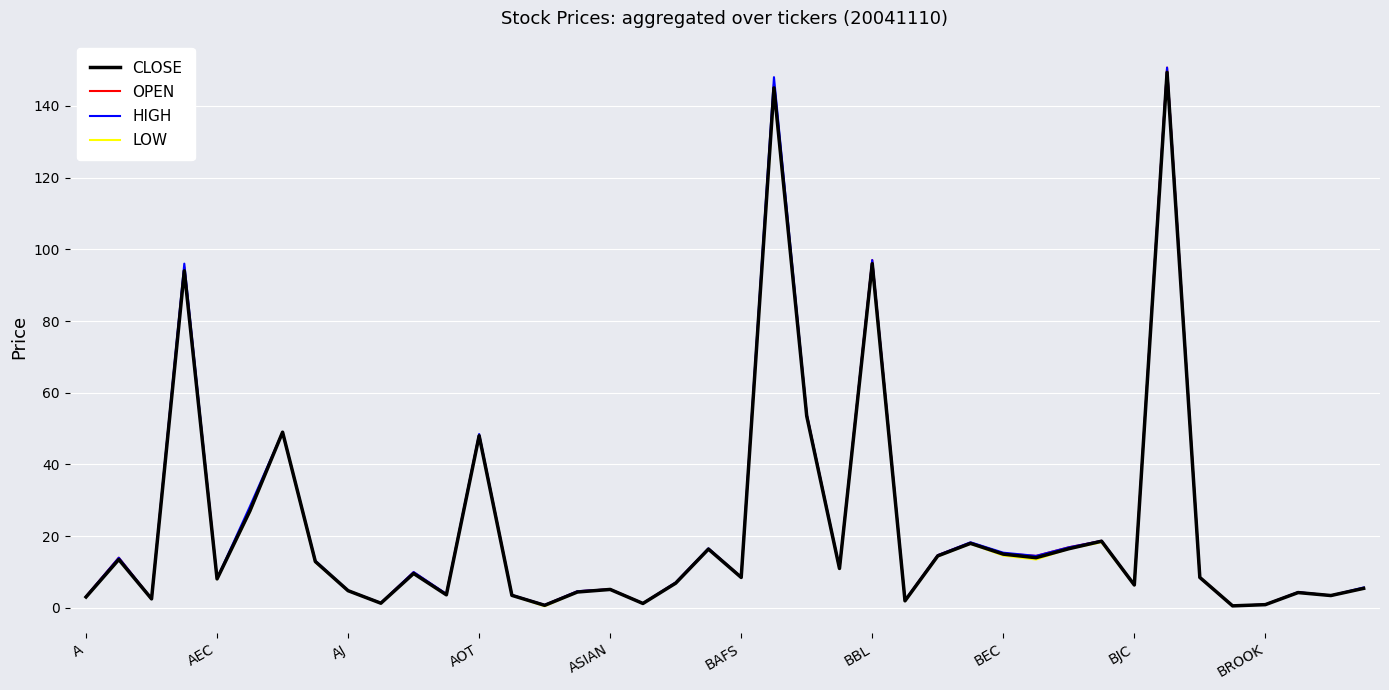

What is the maximum value for HIGH?

150.7